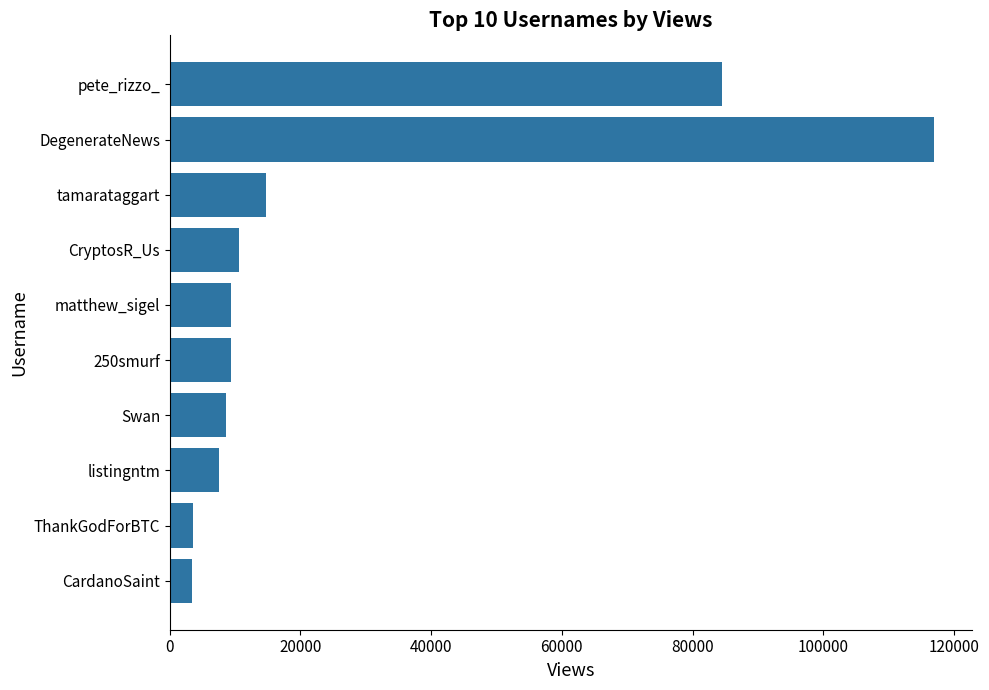

The value at CryptosR_Us is 4460. True or false?

False